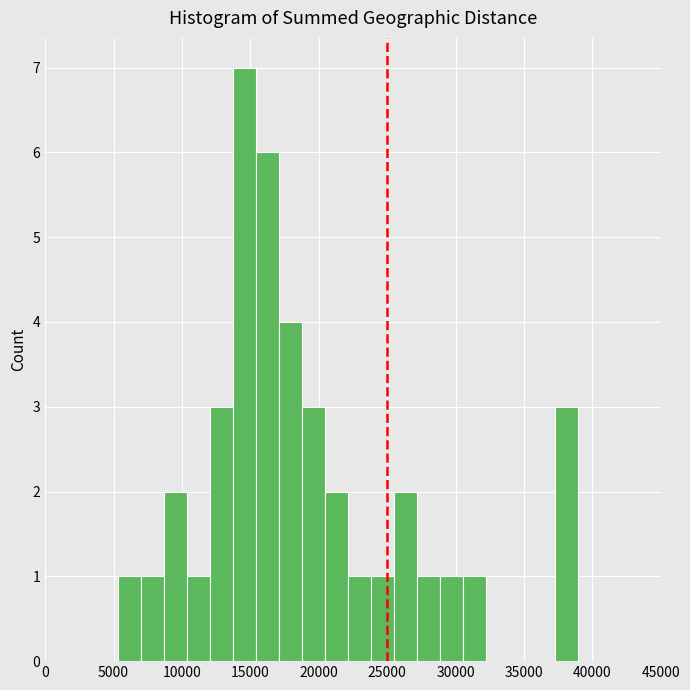

Around what value on the x-axis is the tallest bar? Give the approximate position of its centre, as read against the axis.

14500